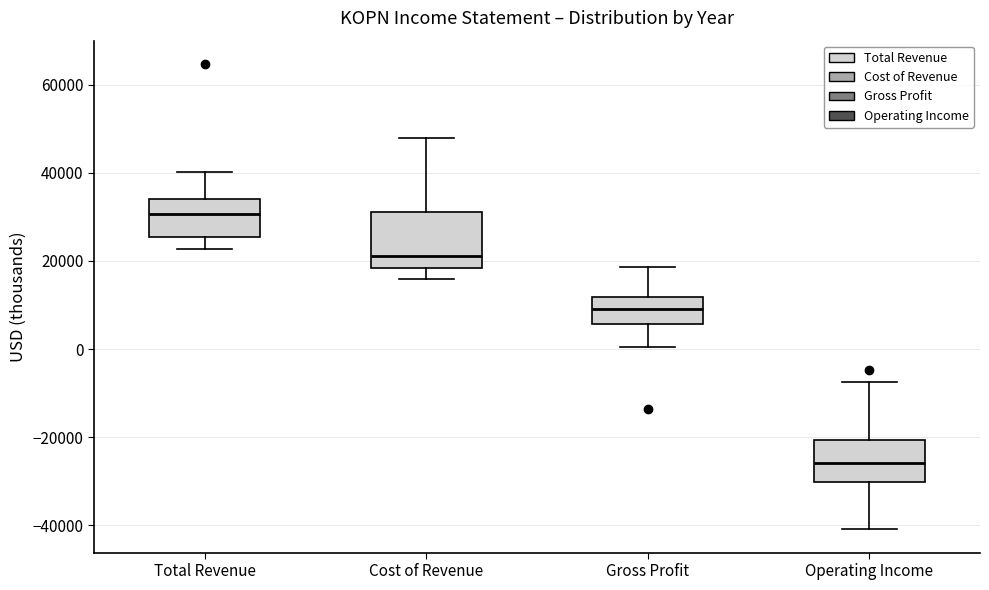

Which box is the tallest, from its lower edge to its upper edge?

Cost of Revenue